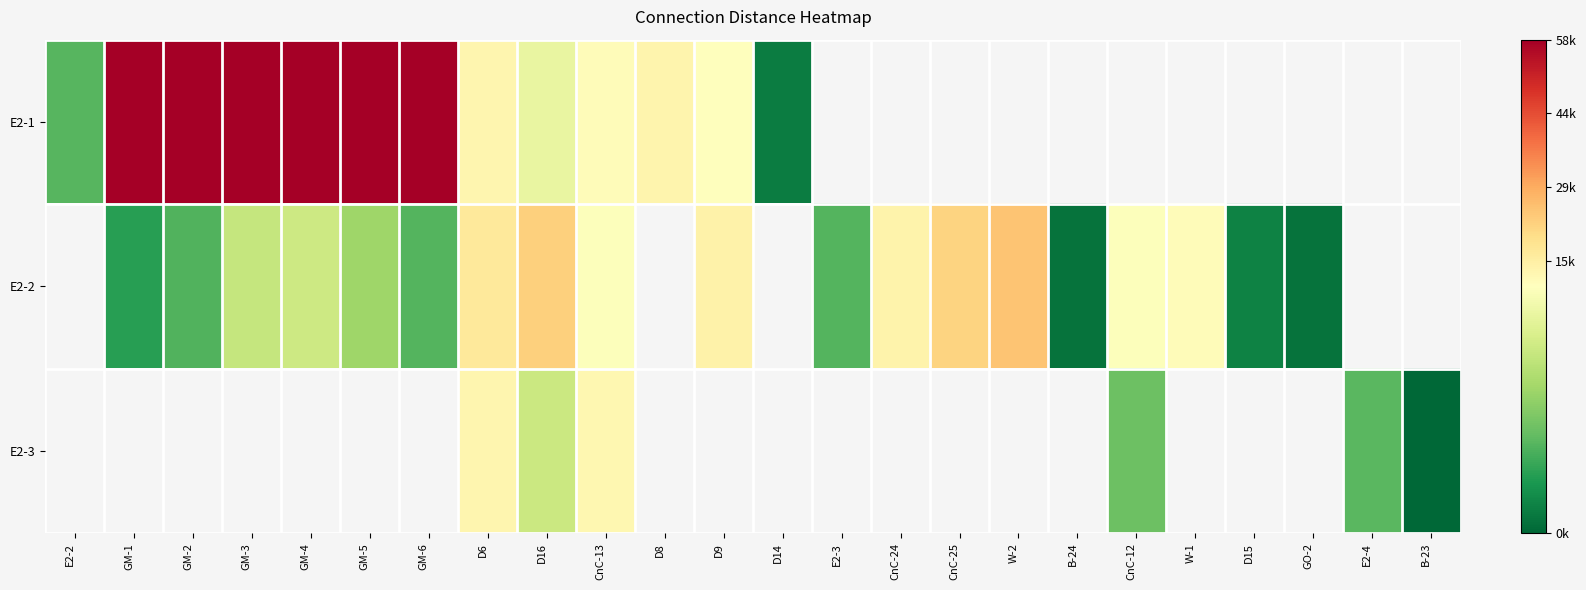

Which label corresponds to the largest value in the chart?

GM-1